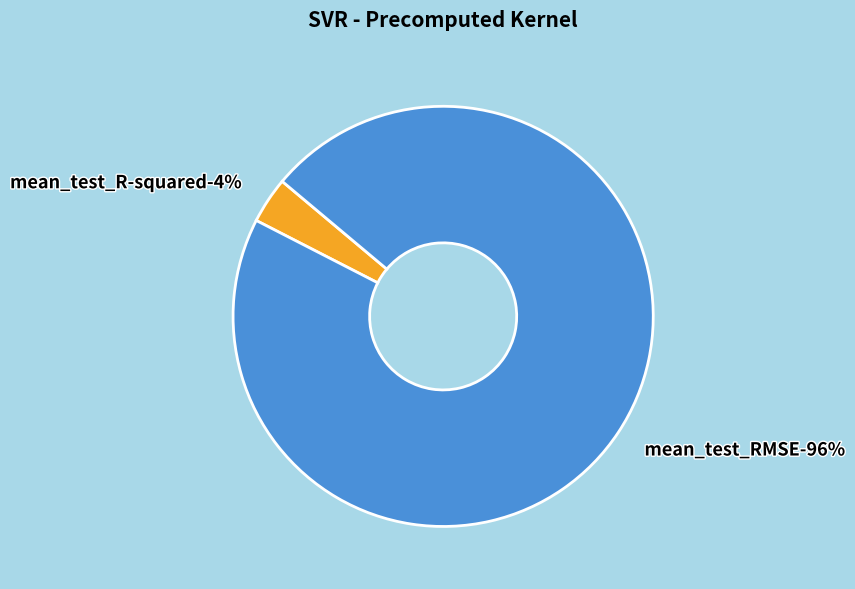

To the nearest percent, what portion does mean_test_RMSE represent?

96%